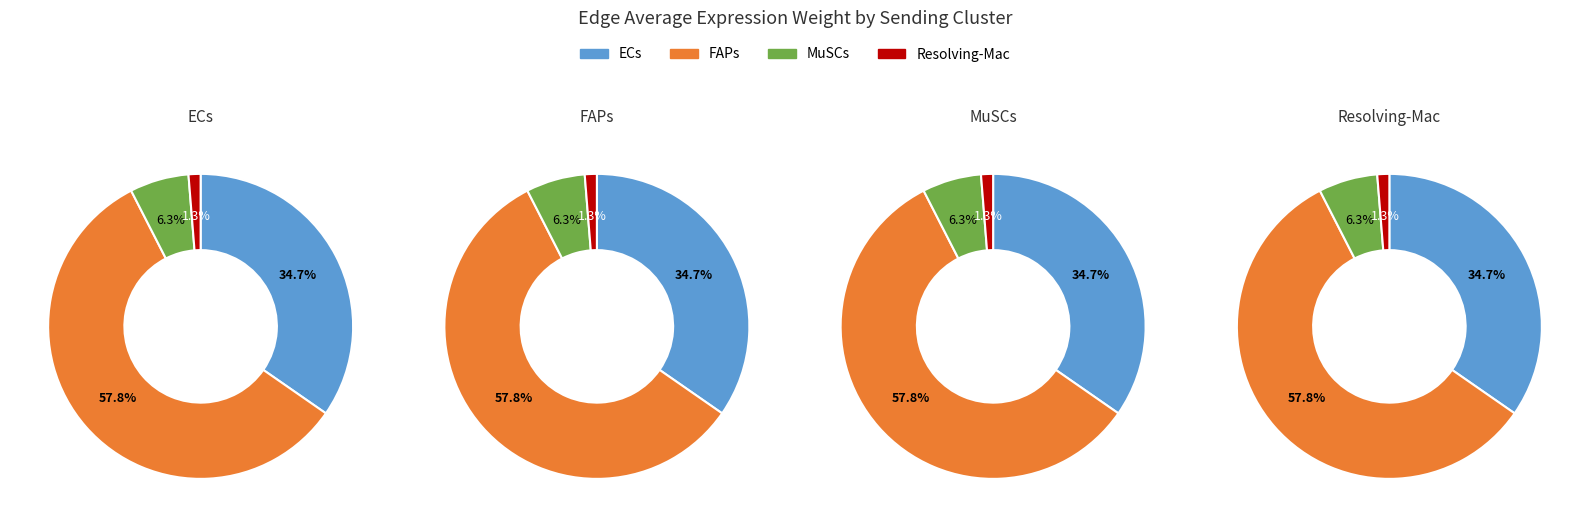

Which series has the widest spread of values?

FAPs